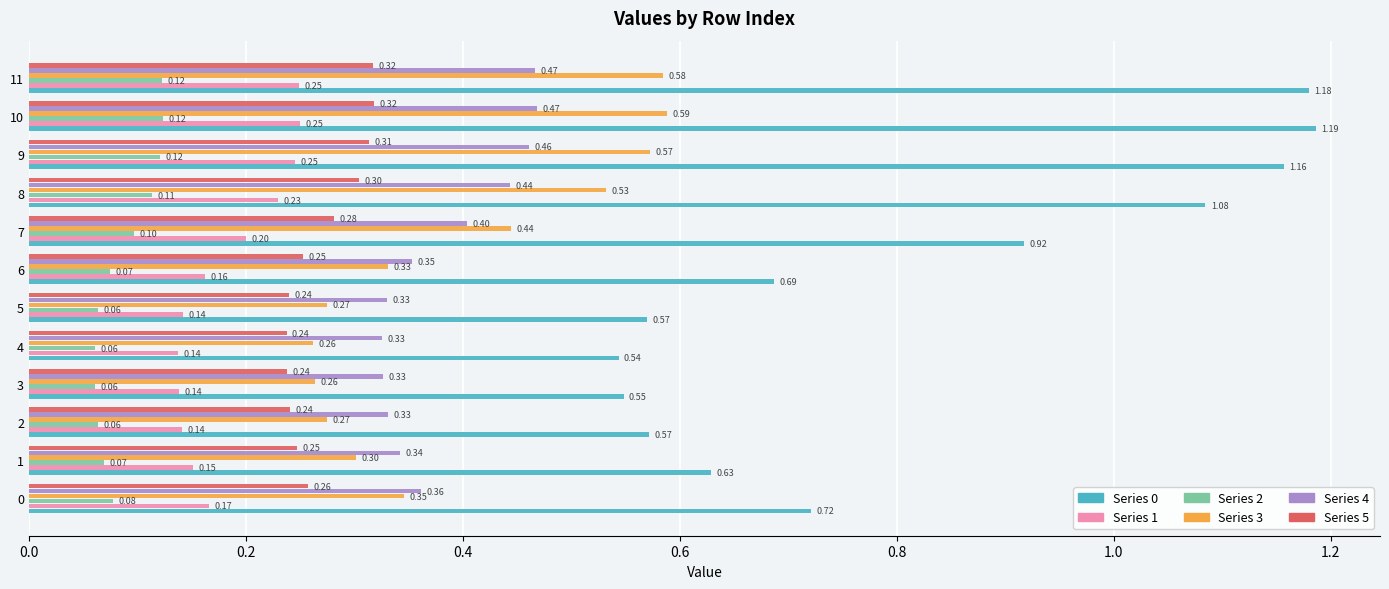

What is the lowest value of the Series 5 series?

0.2